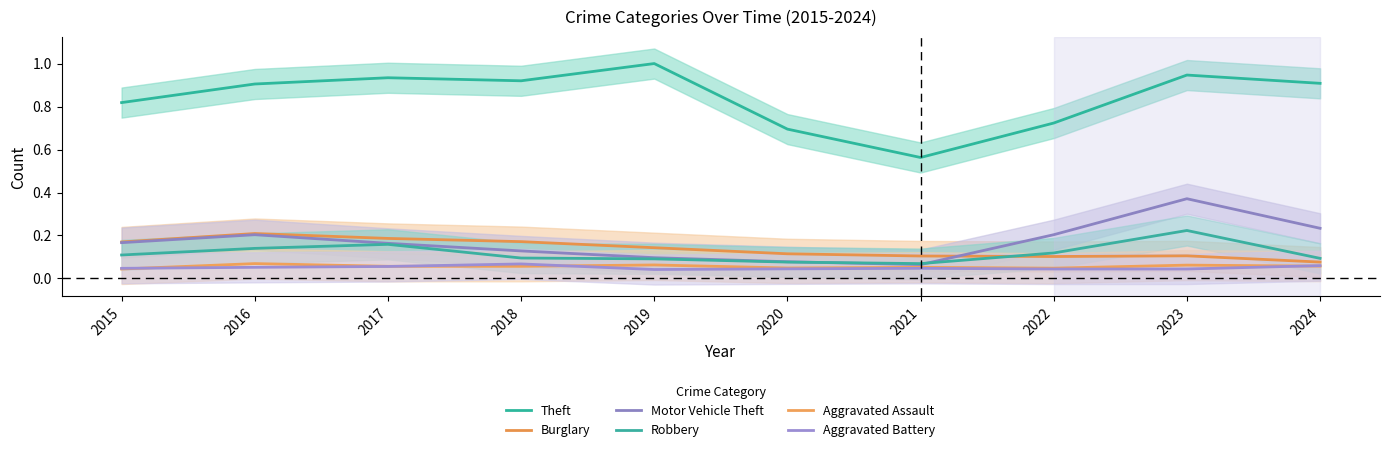

Reading right to left, transcribe all the data shown in this chart.

Theft: 2024=0.9	2023=0.9	2022=0.7	2021=0.6	2020=0.7	2019=1.0	2018=0.9	2017=0.9	2016=0.9	2015=0.8
Burglary: 2024=0.1	2023=0.1	2022=0.1	2021=0.1	2020=0.1	2019=0.1	2018=0.2	2017=0.2	2016=0.2	2015=0.2
Motor Vehicle Theft: 2024=0.2	2023=0.4	2022=0.2	2021=0.1	2020=0.1	2019=0.1	2018=0.1	2017=0.2	2016=0.2	2015=0.2
Robbery: 2024=0.1	2023=0.2	2022=0.1	2021=0.1	2020=0.1	2019=0.1	2018=0.1	2017=0.2	2016=0.1	2015=0.1
Aggravated Assault: 2024=0.1	2023=0.1	2022=0.0	2021=0.1	2020=0.0	2019=0.1	2018=0.1	2017=0.1	2016=0.1	2015=0.0
Aggravated Battery: 2024=0.1	2023=0.0	2022=0.0	2021=0.0	2020=0.0	2019=0.0	2018=0.1	2017=0.1	2016=0.1	2015=0.0